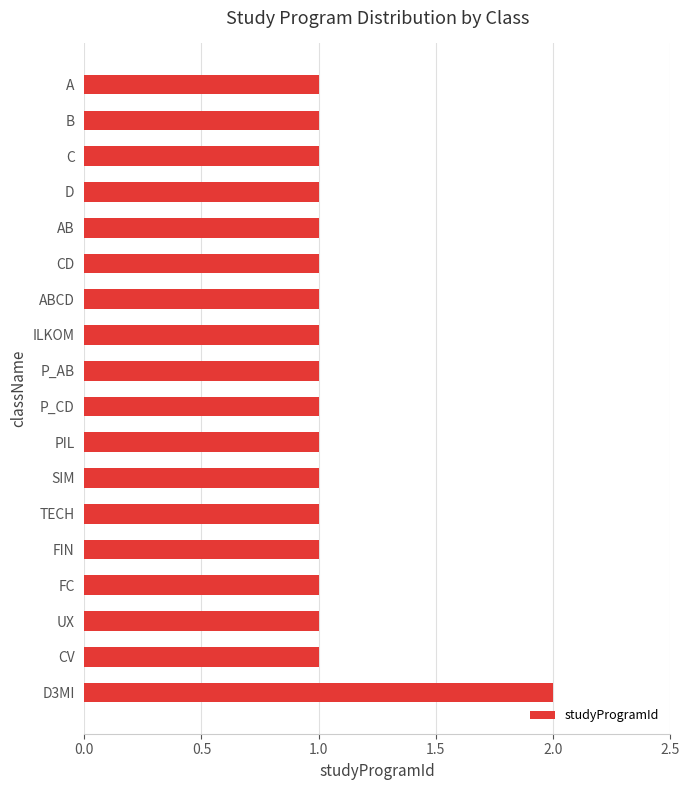

Reading bottom to top, what are all the values shown in this chart?

2	1	1	1	1	1	1	1	1	1	1	1	1	1	1	1	1	1